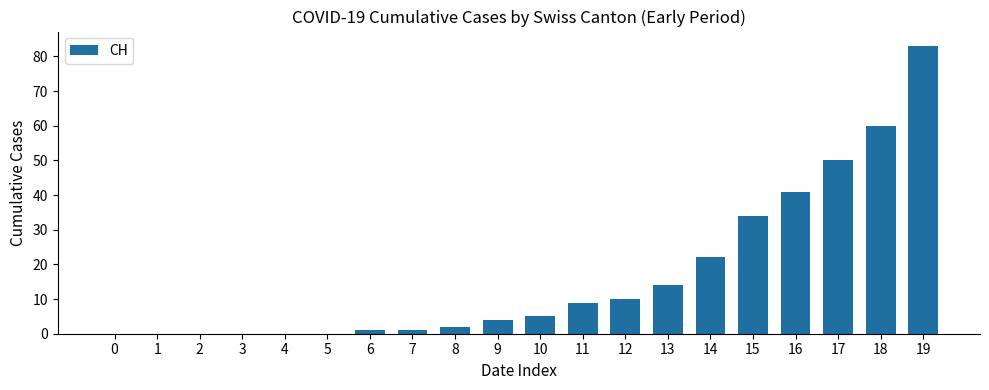

What is the sum of all values?

336